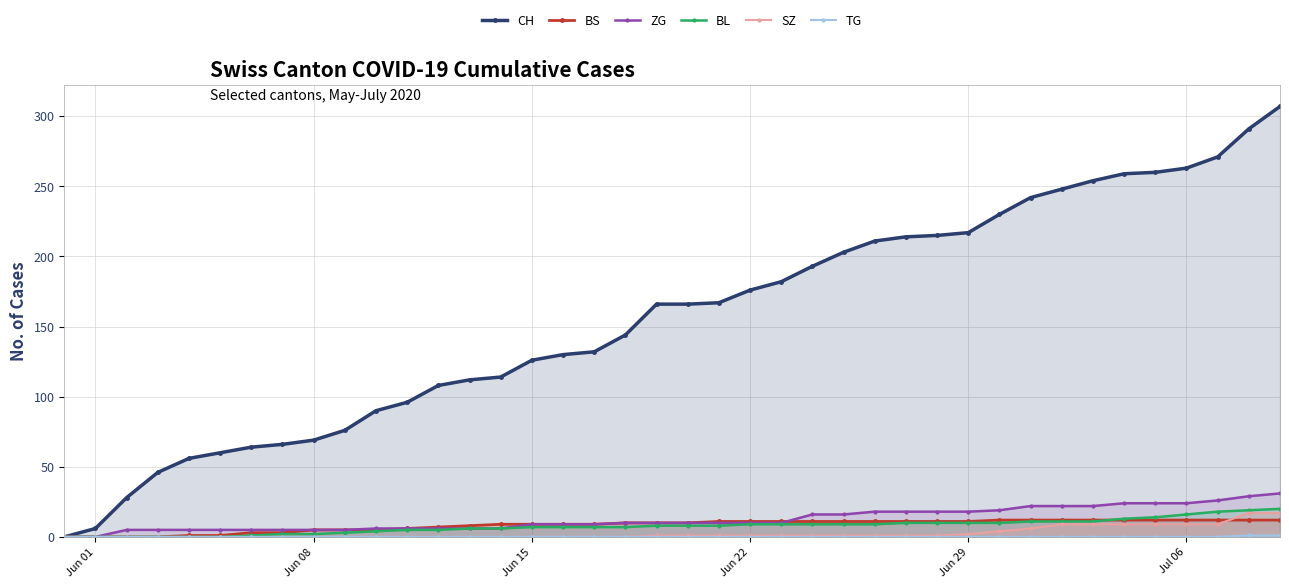

True or false: BL and SZ intersect in this chart.

False